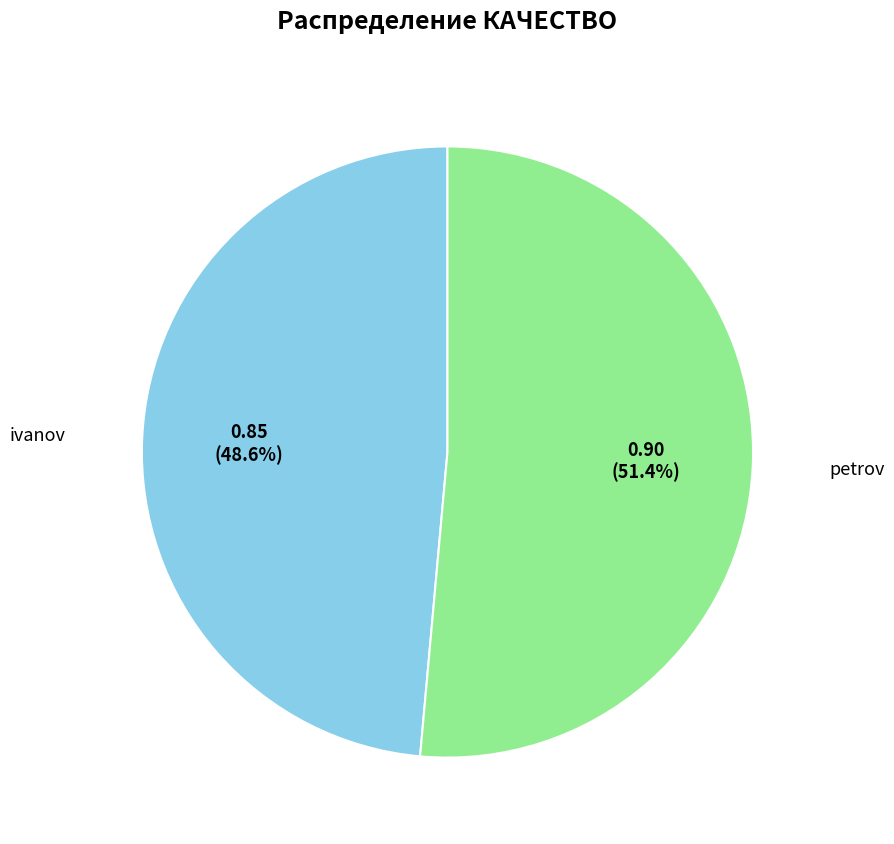

Does any single category account for the majority?

Yes